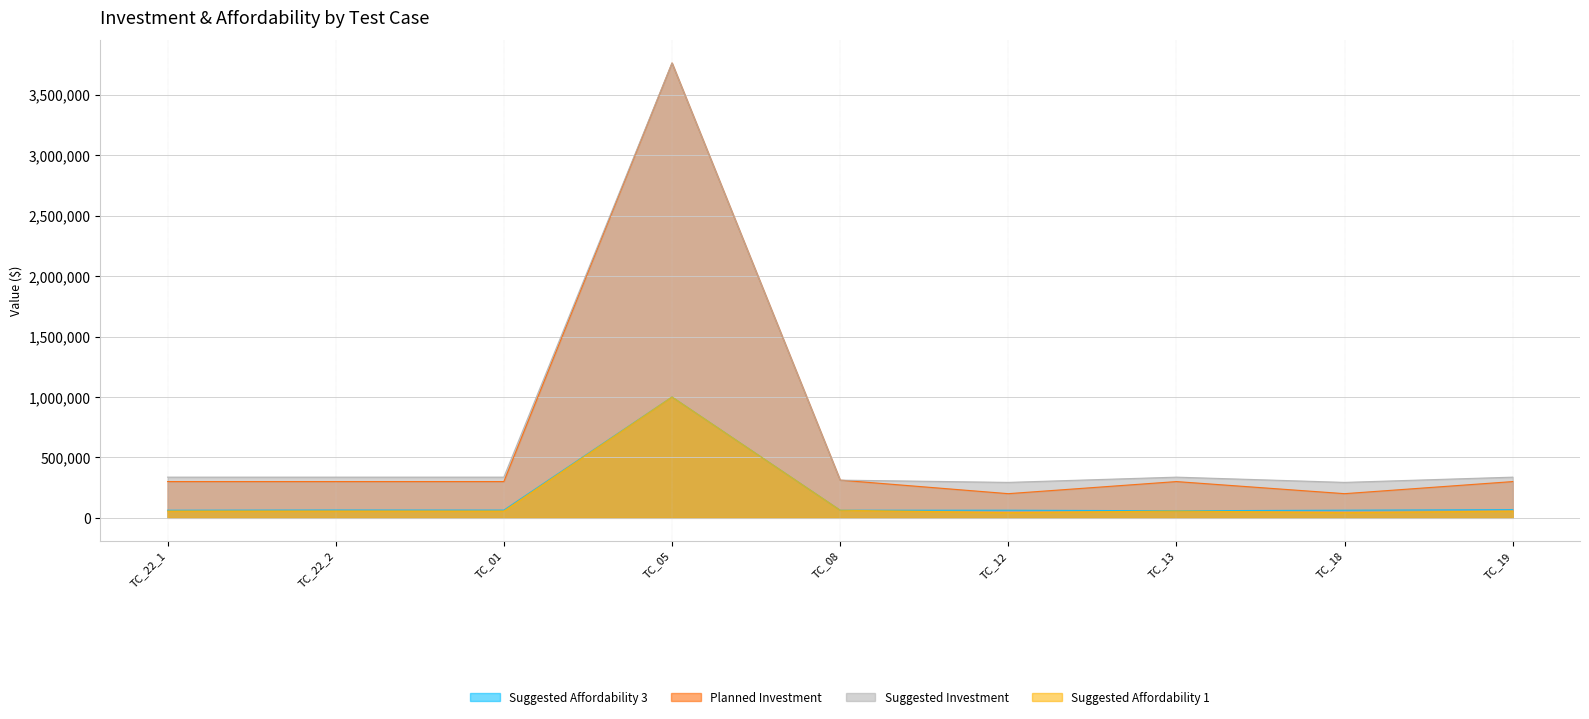

Between TC_22_2 and TC_01, which series saw the biggest shift?

Suggested Affordability 3